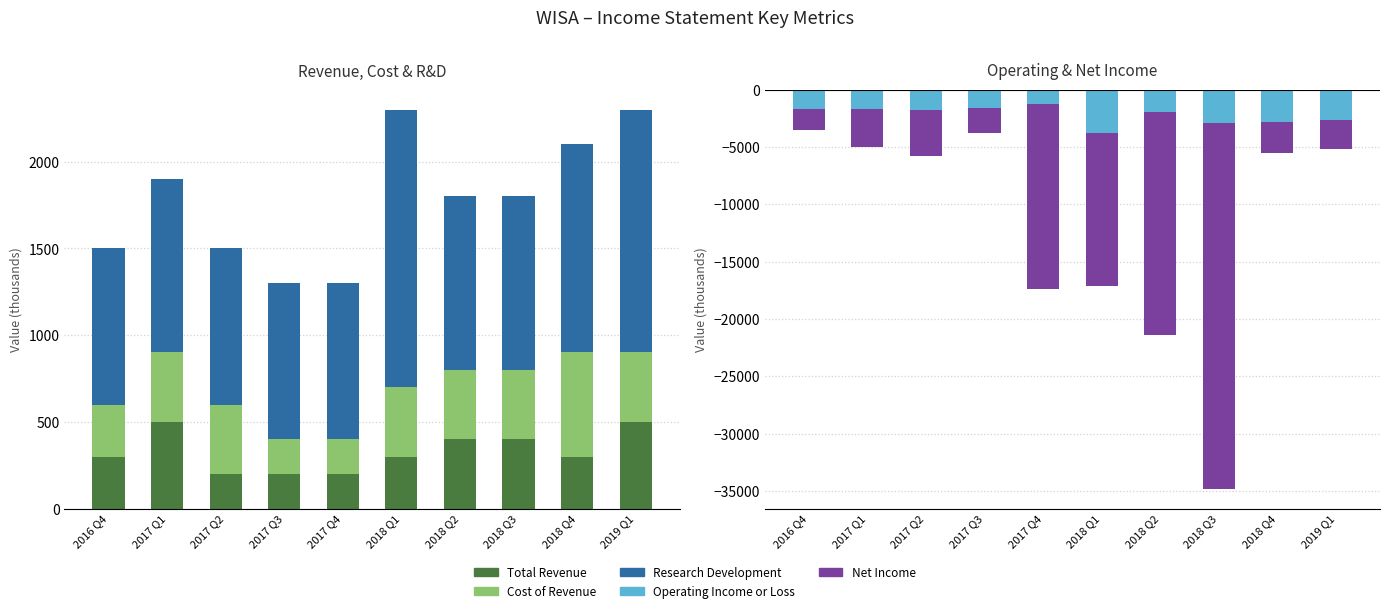

How many values in the Cost of Revenue series are below 400?

3